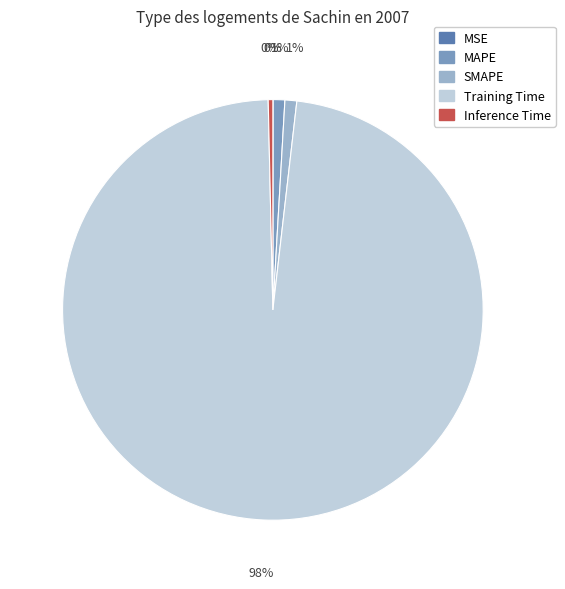

Is the sum of MAPE and SMAPE greater than half?

No